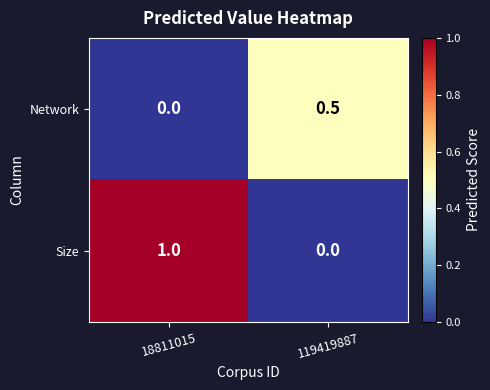

List the series in order of their overall mean, highest first.

Size, Network